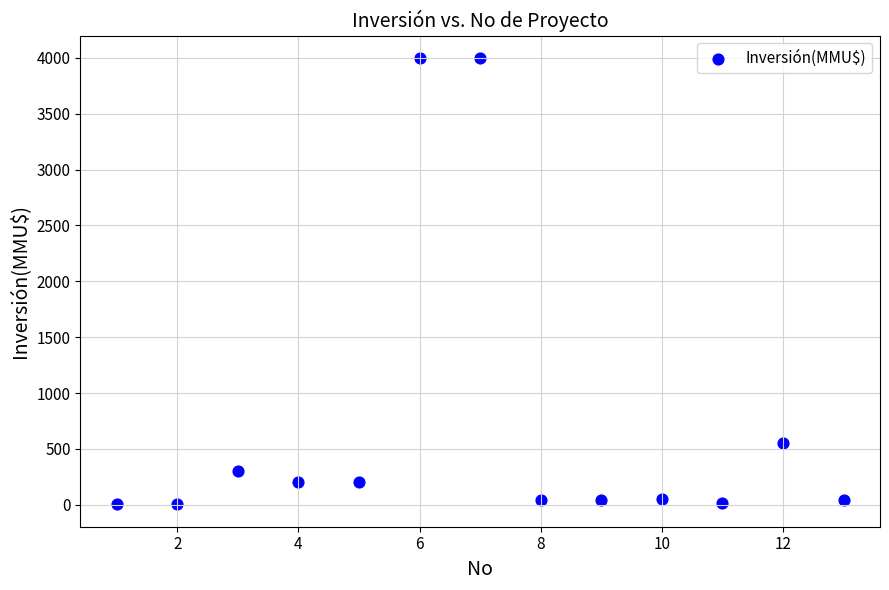

What is the range of X values (max minus min)?

12.0